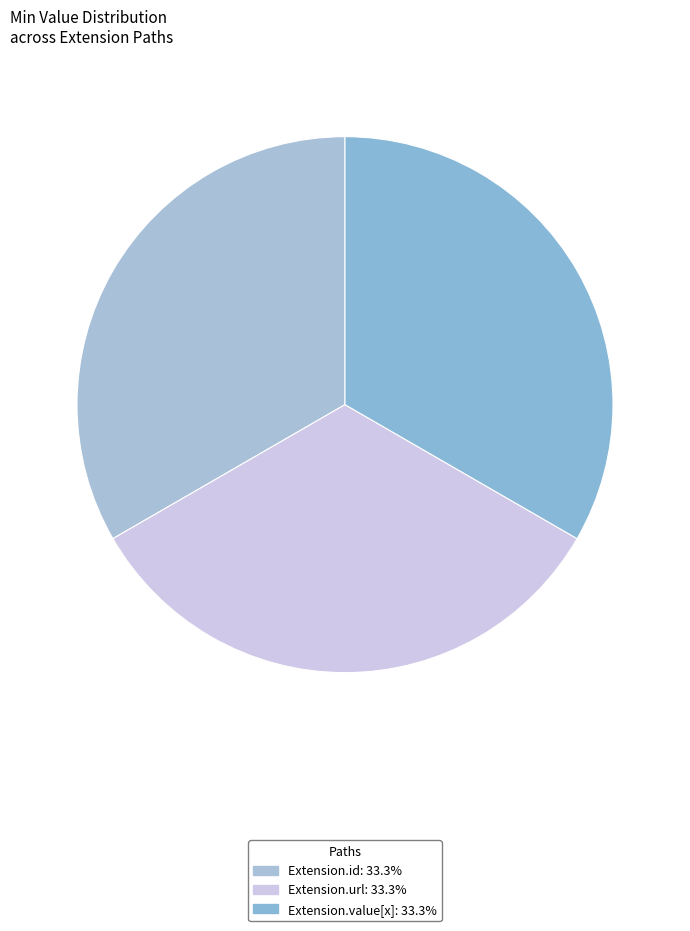

How many segments does this pie chart have?

3